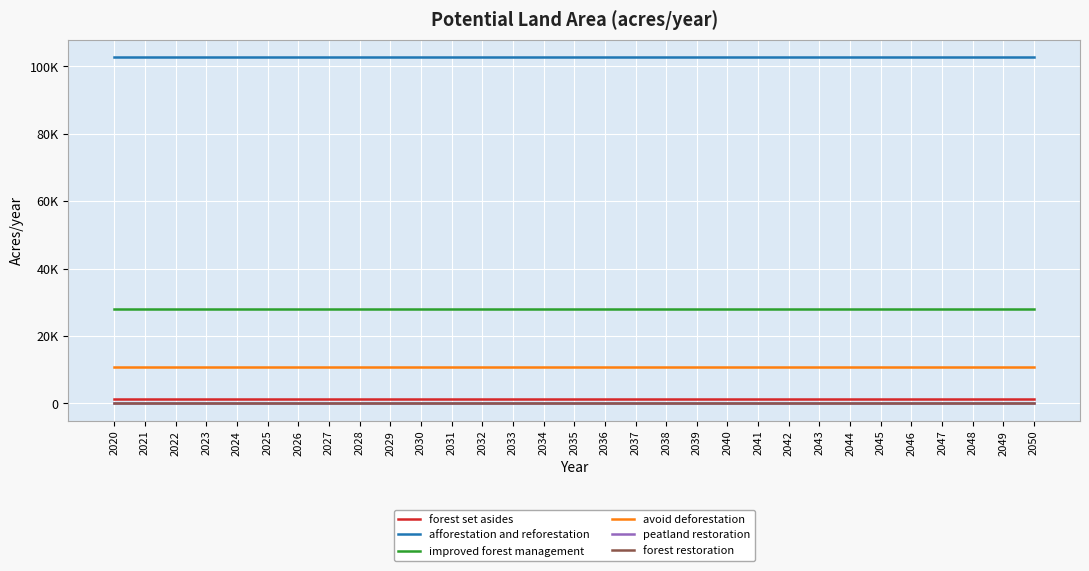

What is the value of the improved forest management point at the 7th from the left?

27985